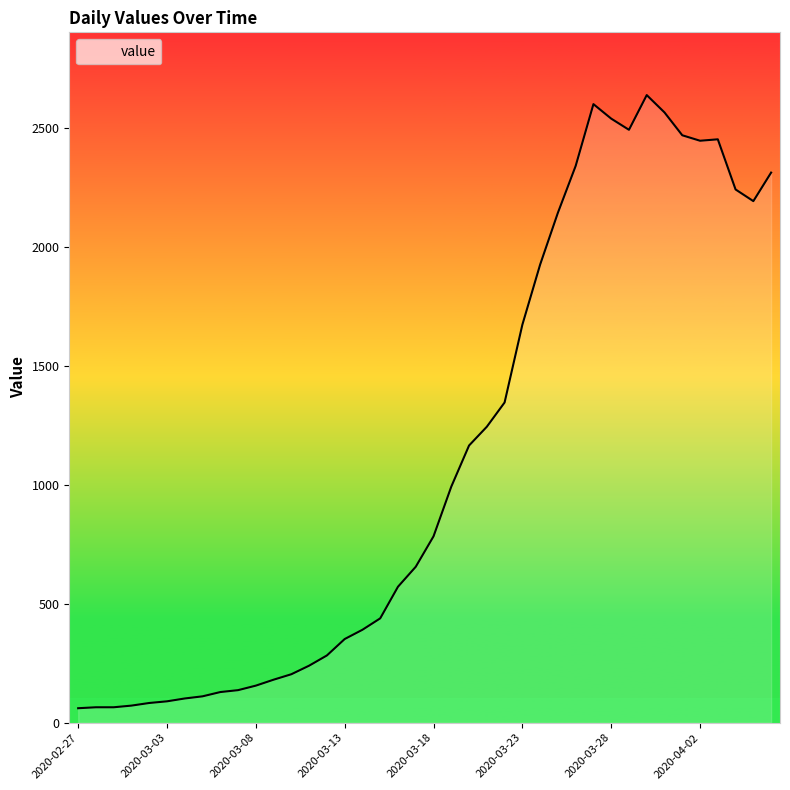

What is the label of the 30th point from the right?

2020-03-08